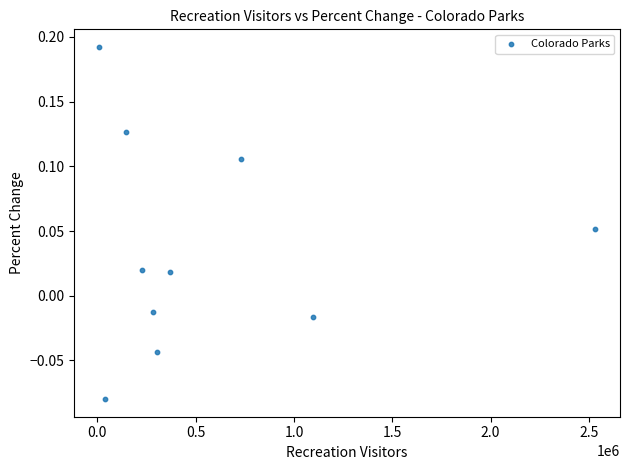

What is the range of Y values (max minus min)?

0.3